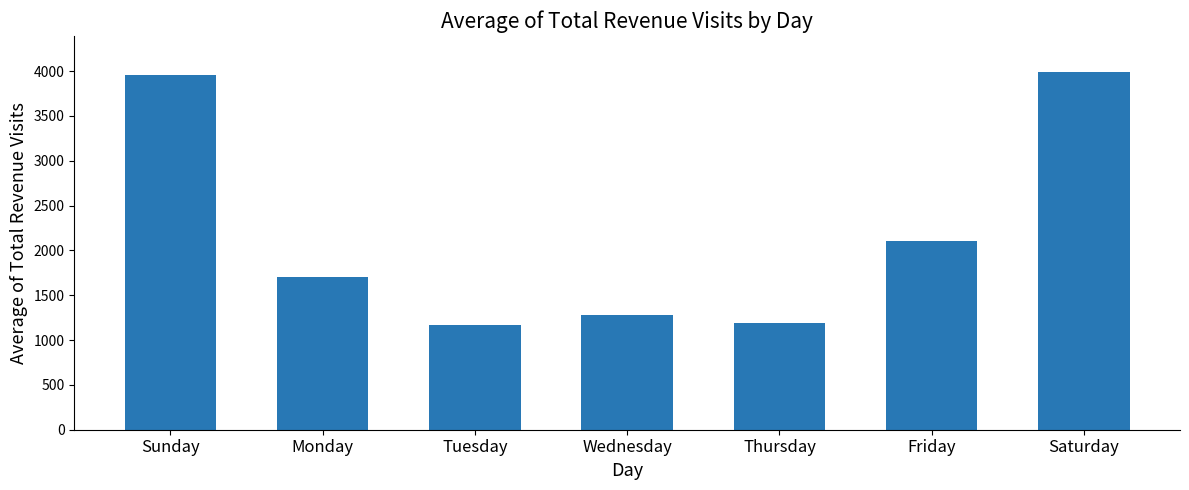

What is the smallest value displayed?

1163.6